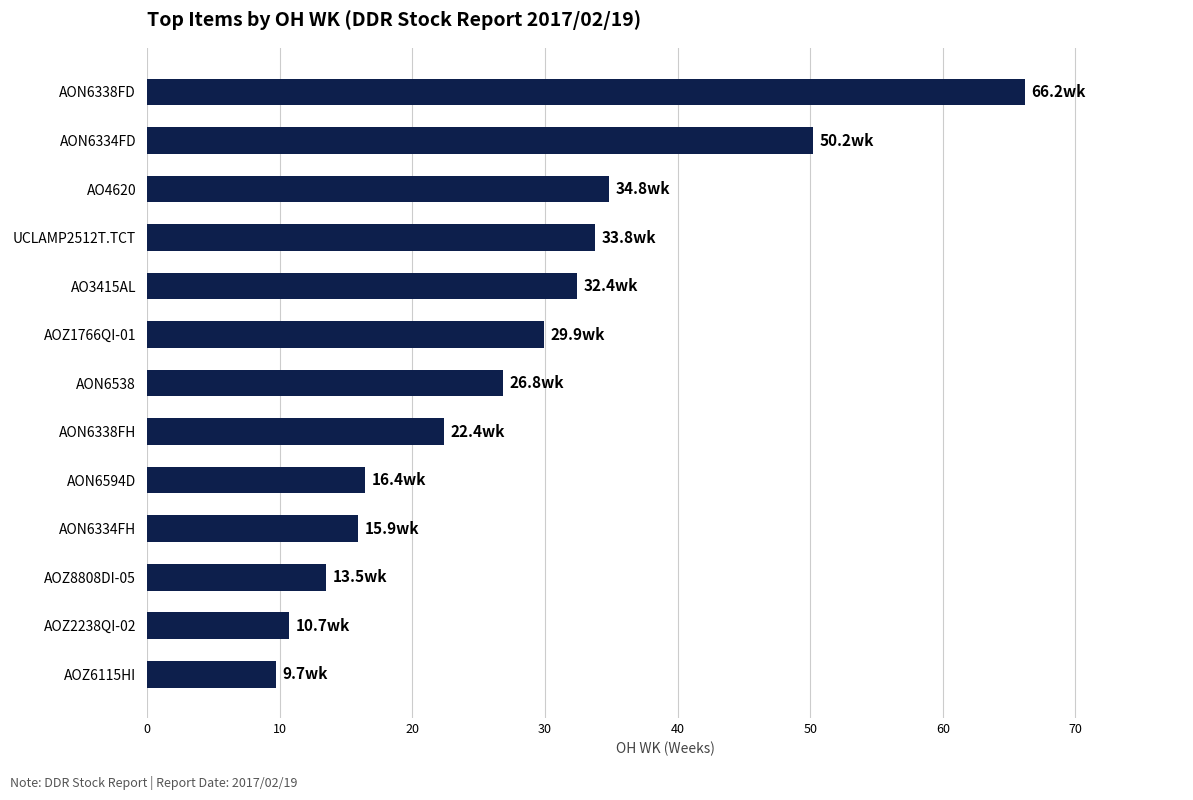

Between AOZ8808DI-05 and AON6334FD, which is larger?

AON6334FD